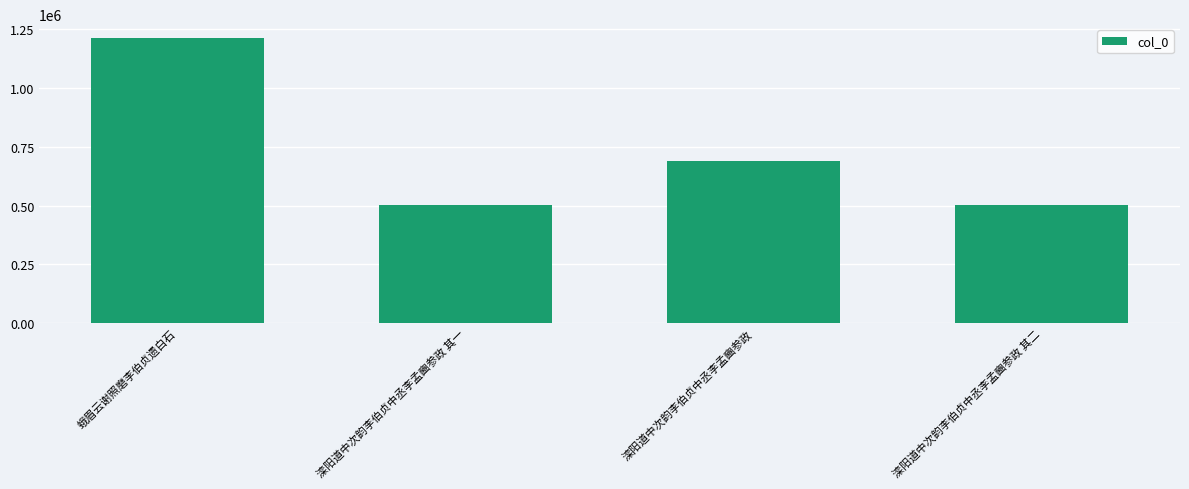

What is the label of the 3rd bar from the right?

滦阳道中次韵李伯贞中丞李孟豳参政 其一